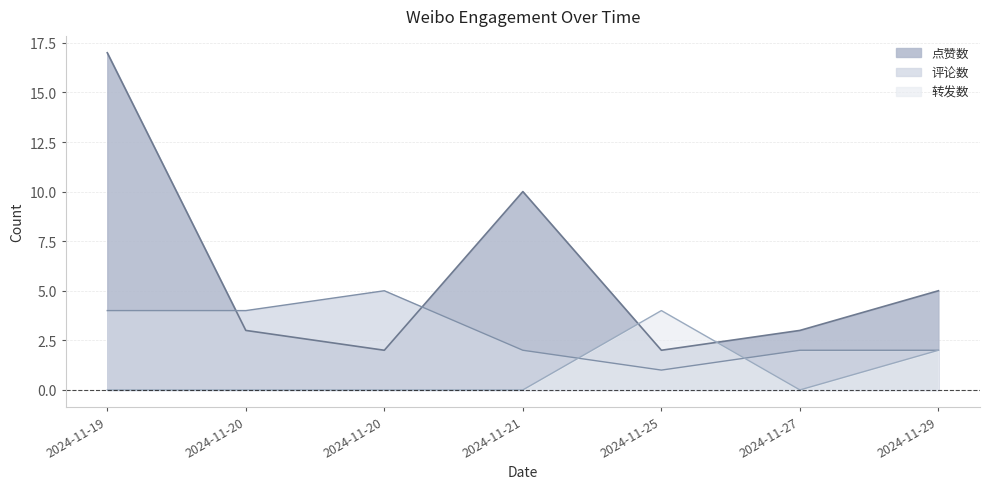

In 评论数, how many points are lower than both neighbors (excluding endpoints)?

1